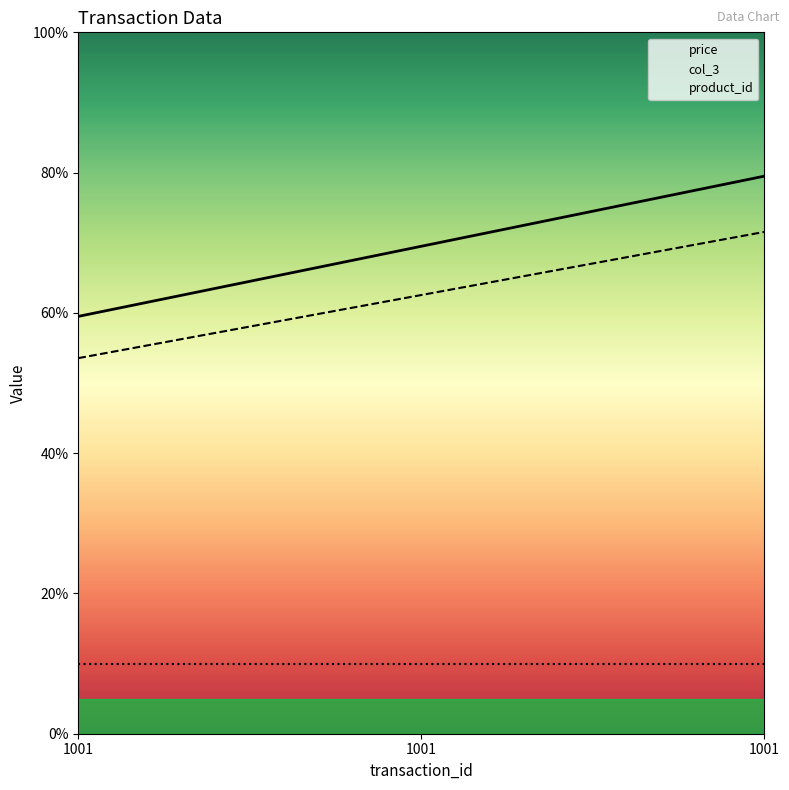

What is the value of the price point at the 2nd from the left?

6.0